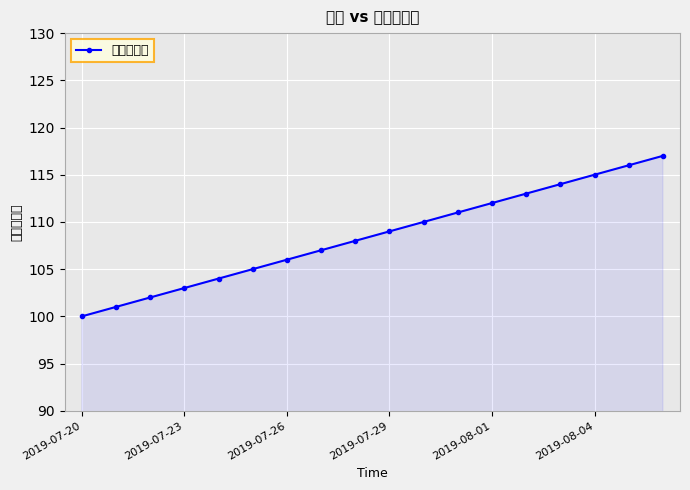

True or false: there are more than 0 points higher than both neighbors.

False